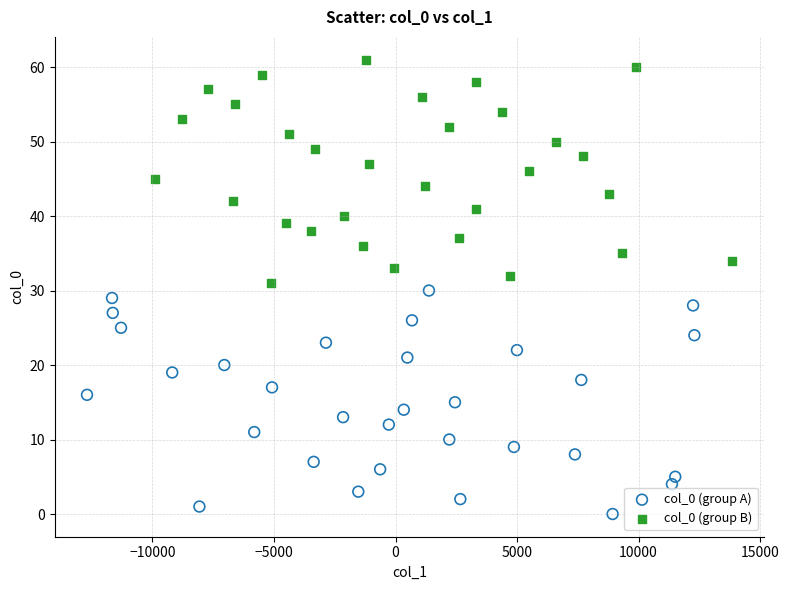

Which series reaches the maximum Y coordinate?

col_0 (group B)